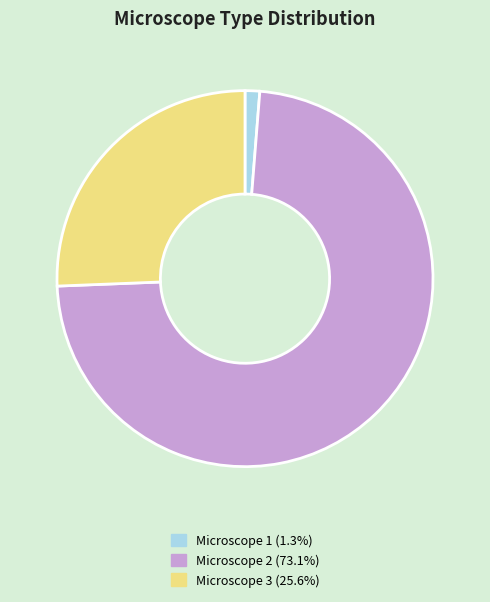

Does any single category account for the majority?

Yes